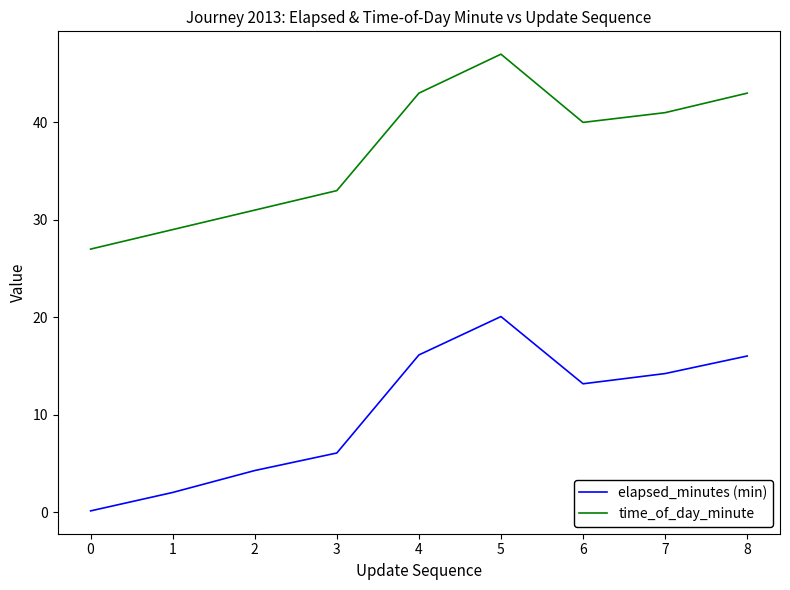

Which series changed the most between 0 and 3?

time_of_day_minute